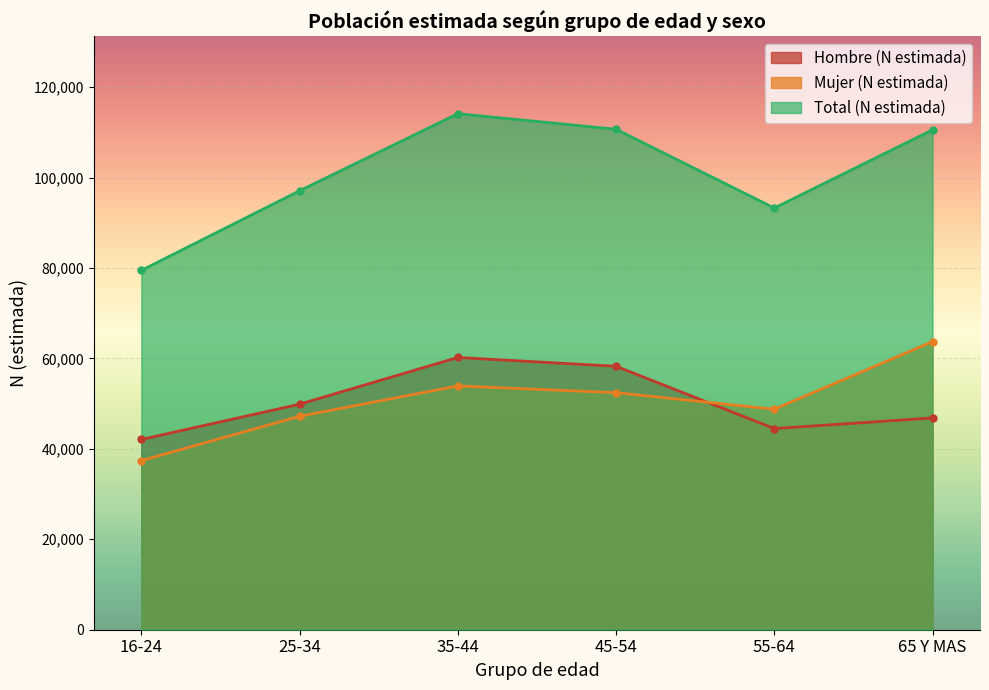

What value does the Total (N estimada) series have at 65 Y MAS?

110560